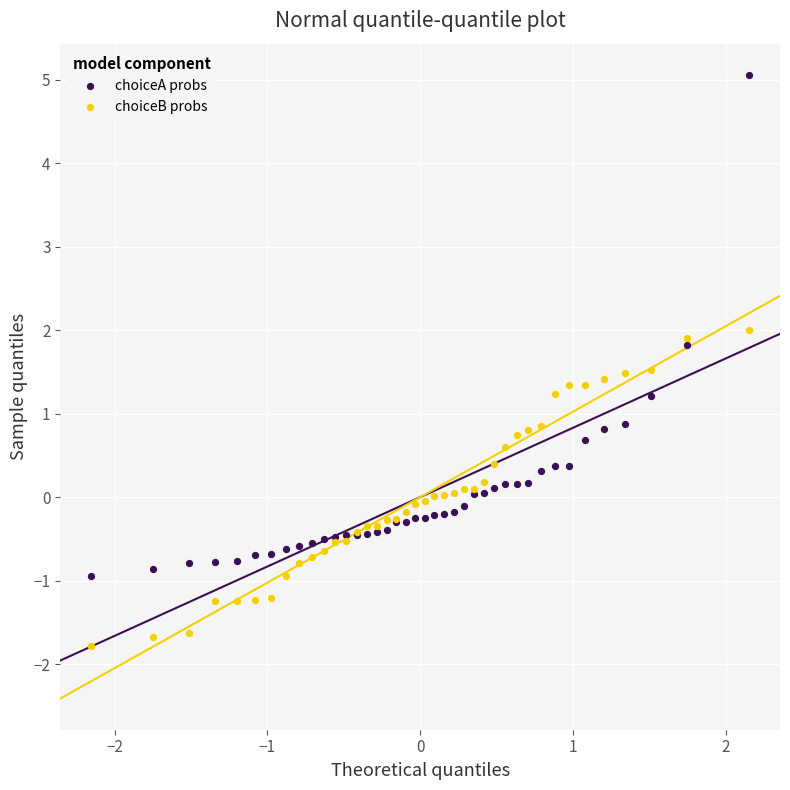

Which series contains the lowest Y value?

choiceB probs